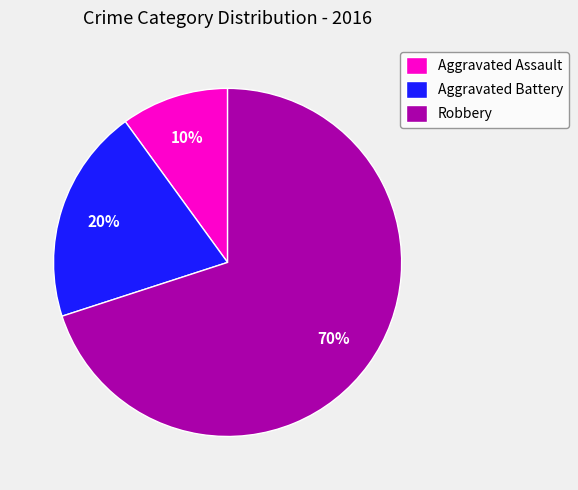

The Aggravated Battery slice represents 20% of the pie. True or false?

True